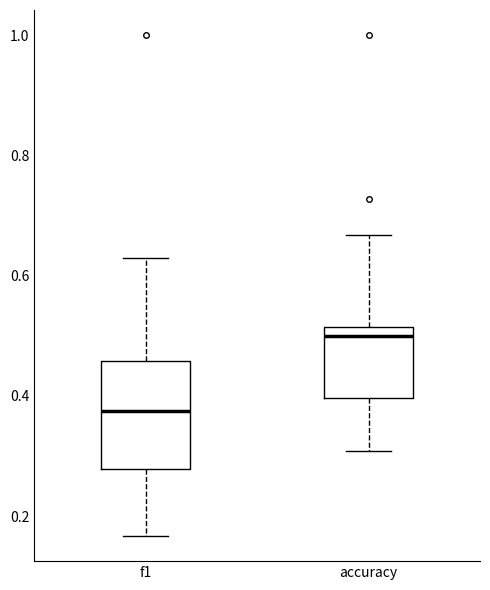

Reading left to right, read every box against the y-axis: the position of its median line, the range the box covers, and the ends of its whiskers. The values are not printed on the chart, so give them approximately, as read against the axis.

f1: median 0.38, box 0.28 to 0.46, whiskers 0.16 to 0.62
accuracy: median 0.50, box 0.40 to 0.52, whiskers 0.30 to 0.66